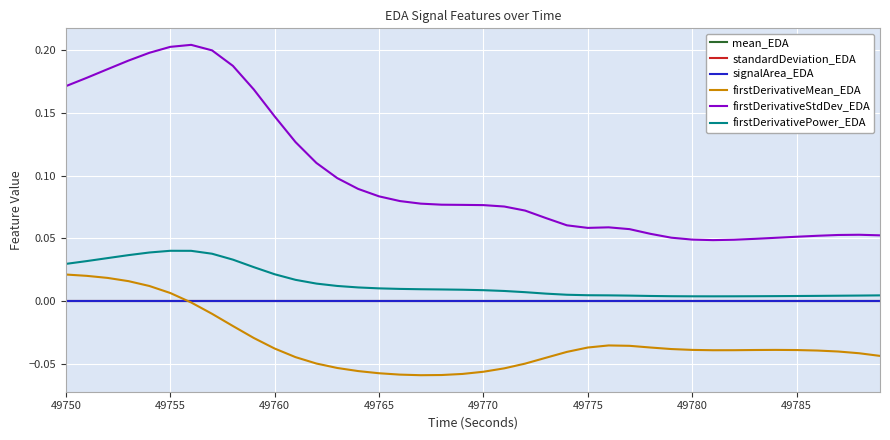

Which series has the widest spread of values?

firstDerivativeStdDev_EDA